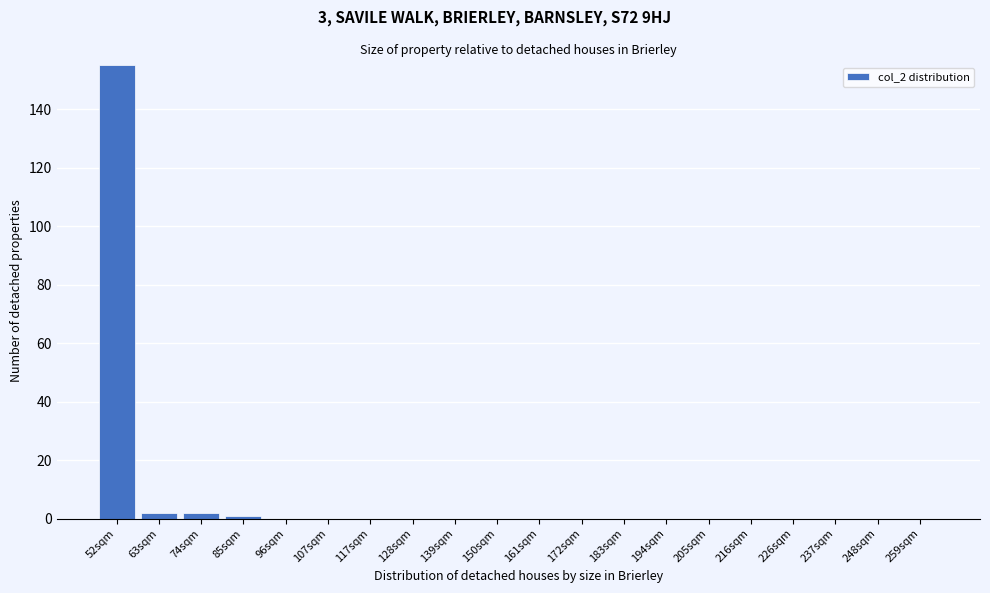

Reading right to left, what are all the values shown in this chart?

259sqm=0	248sqm=0	237sqm=0	226sqm=0	216sqm=0	205sqm=0	194sqm=0	183sqm=0	172sqm=0	161sqm=0	150sqm=0	139sqm=0	128sqm=0	117sqm=0	107sqm=0	96sqm=0	85sqm=1	74sqm=2	63sqm=2	52sqm=155